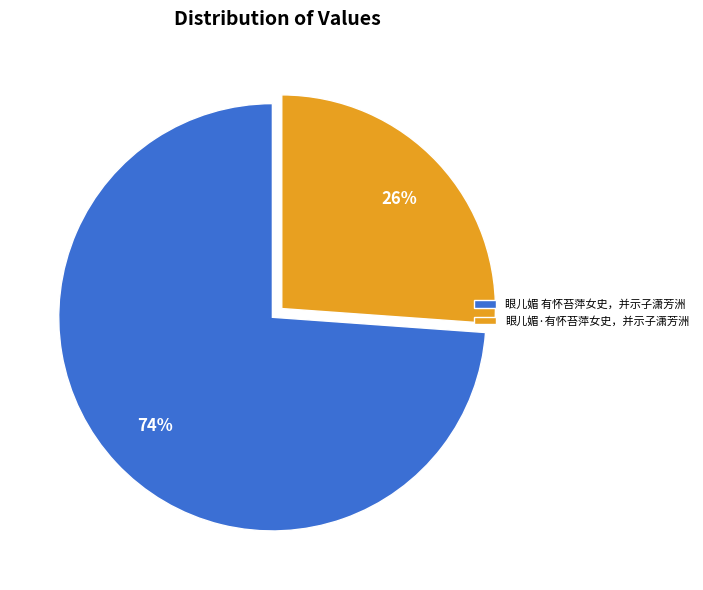

Combined, do 眼儿媚·有怀苔萍女史，并示子潇芳洲 and 眼儿媚 有怀苔萍女史，并示子潇芳洲 account for over 50%?

Yes